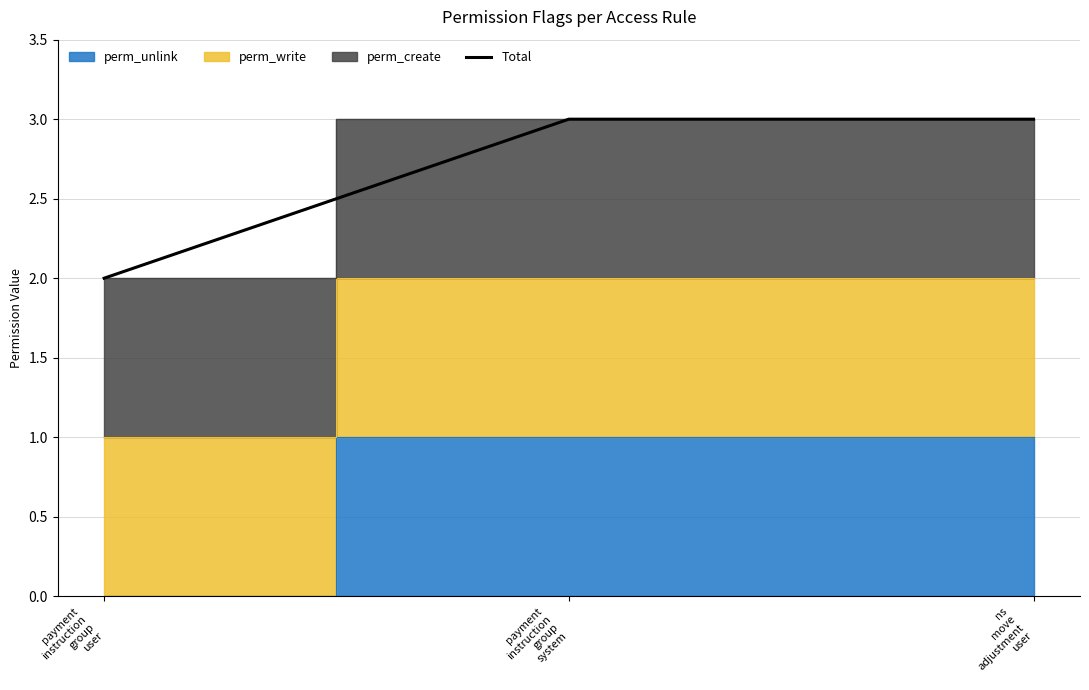

What is the difference between the second highest and minimum values?

1